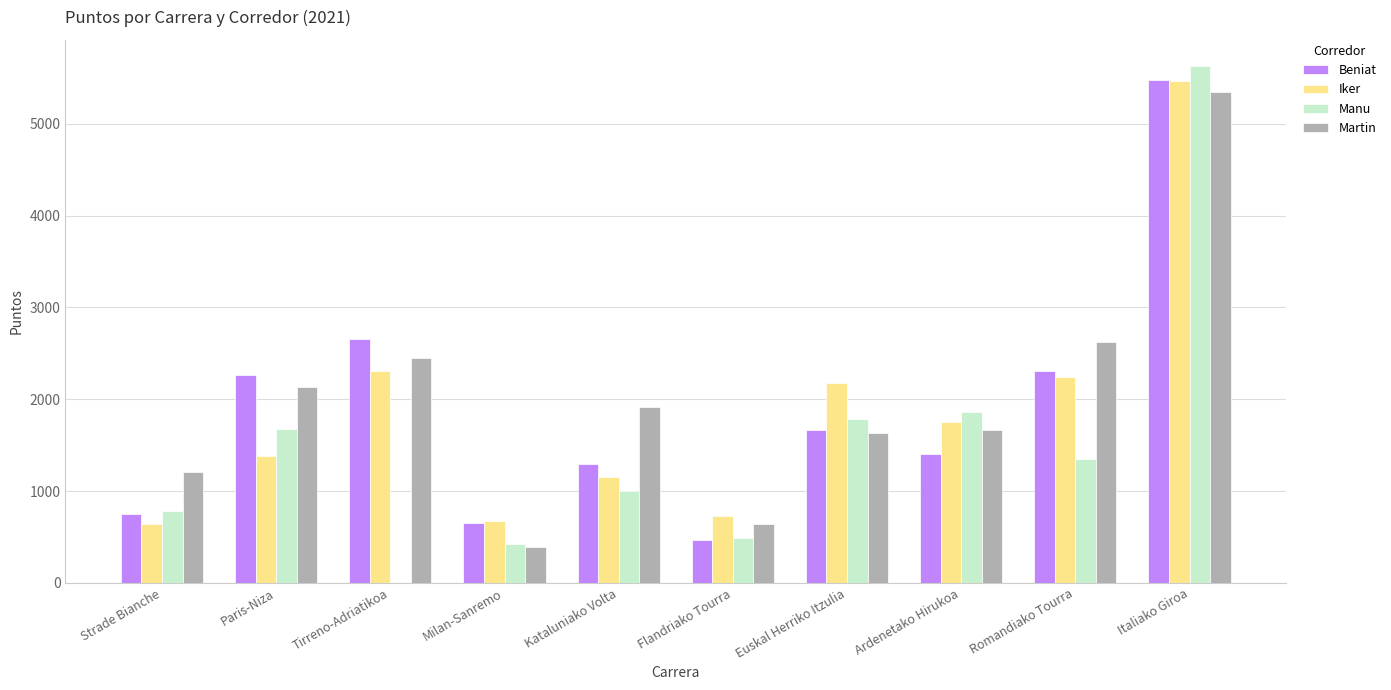

What is the average value of the Manu series?

1500